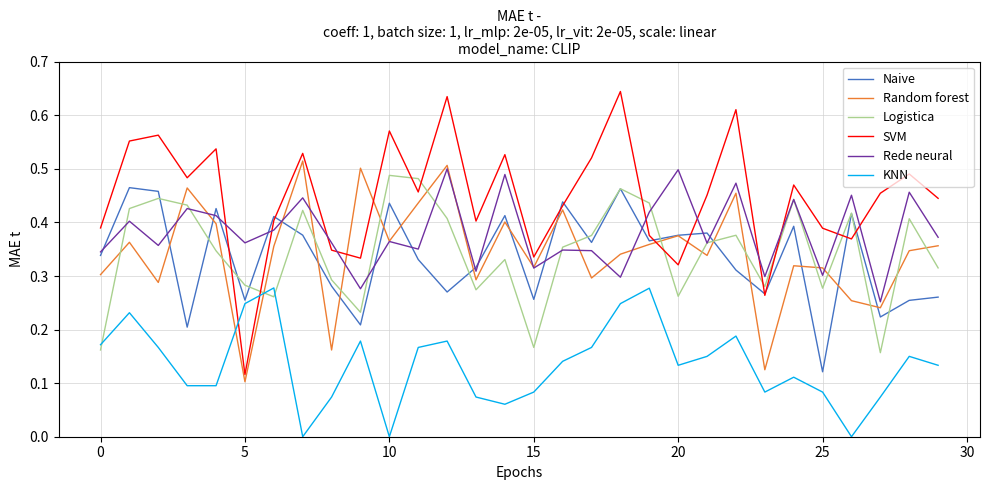

Which series has the widest spread of values?

SVM